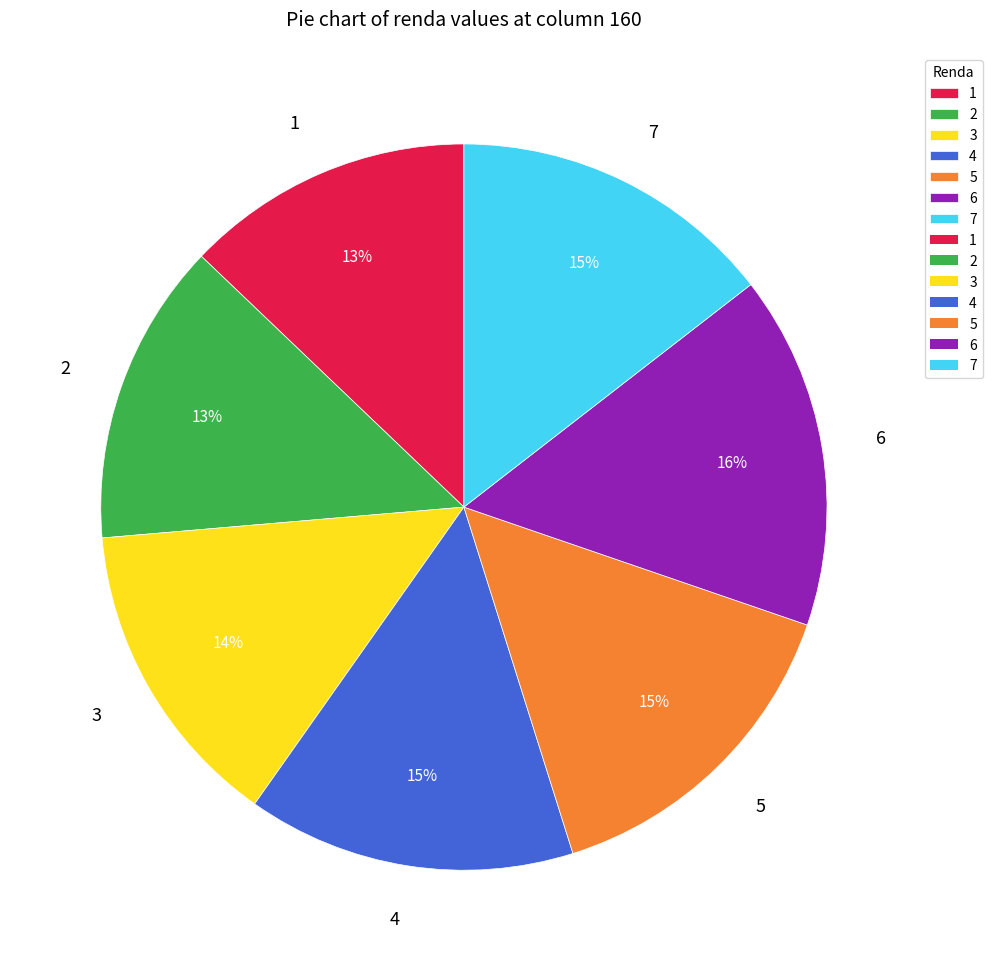

To the nearest percent, what is the difference between the largest and smallest slice percentages?

3%